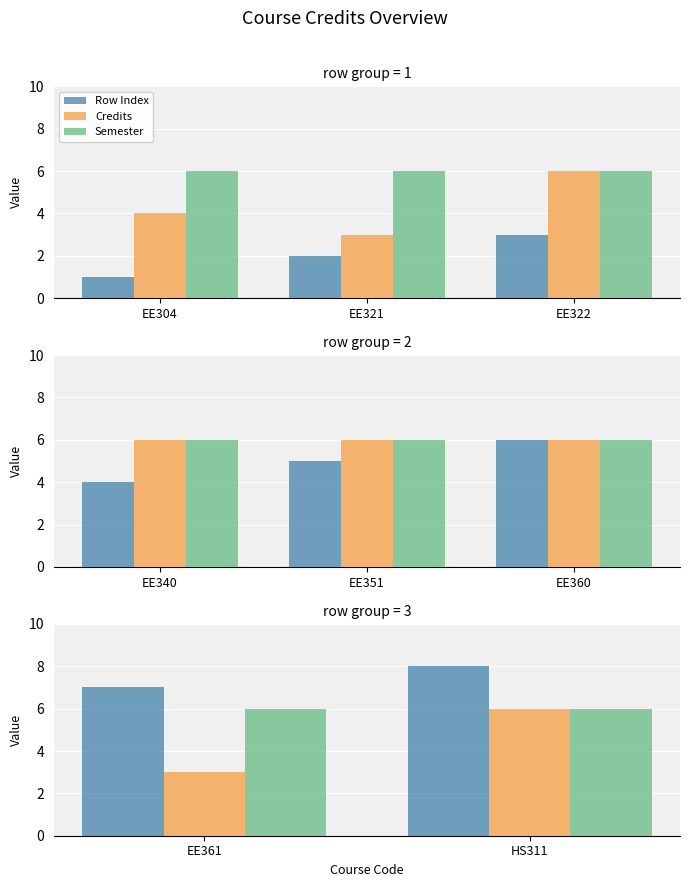

How many bars are there in each group?

3